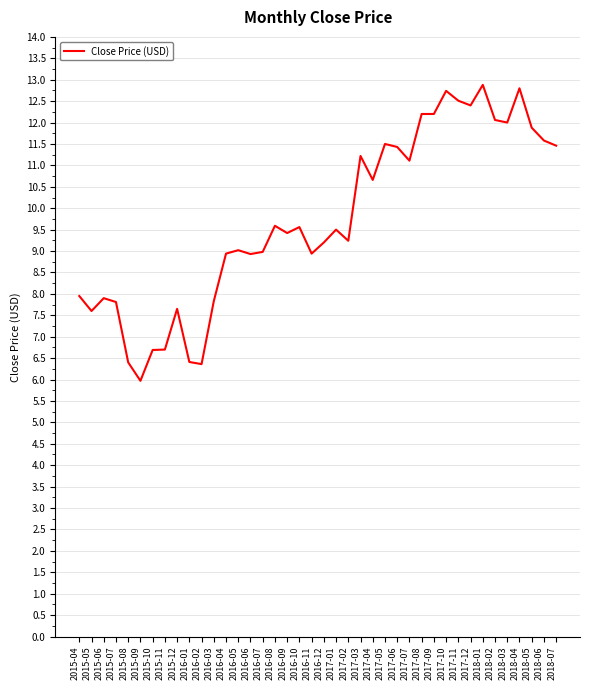

The chart shows a value of 12.2 at 2017-08. True or false?

True